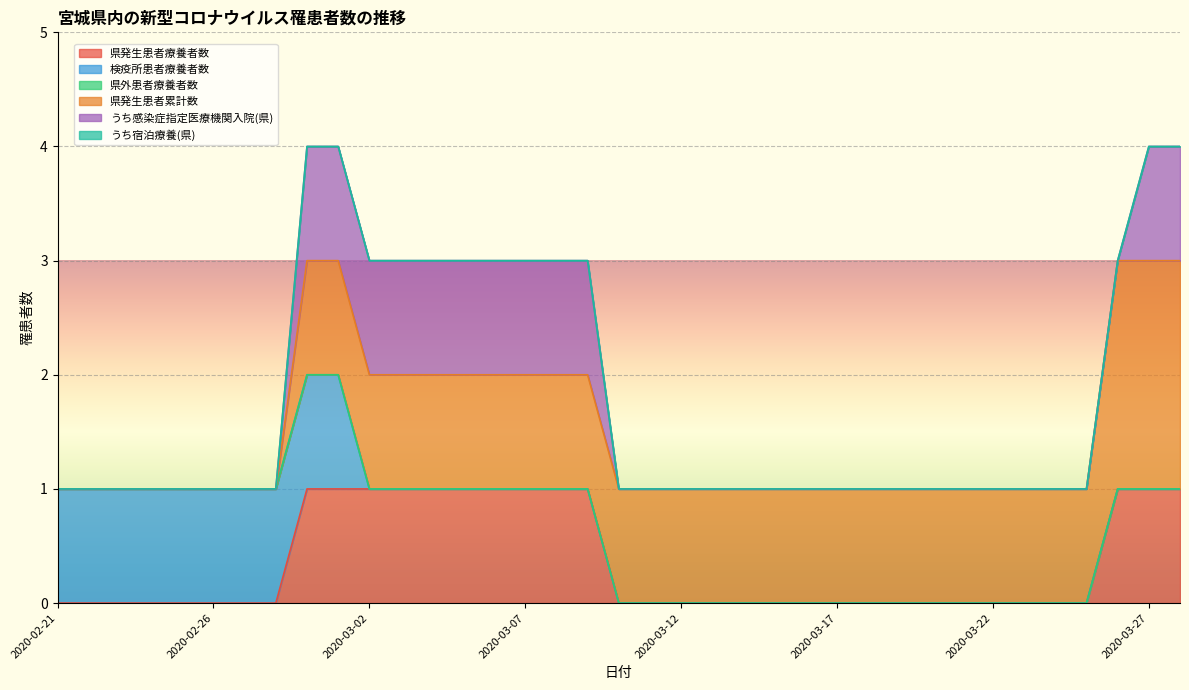

What is the spread (max minus min) of values at 2020-03-02?

1